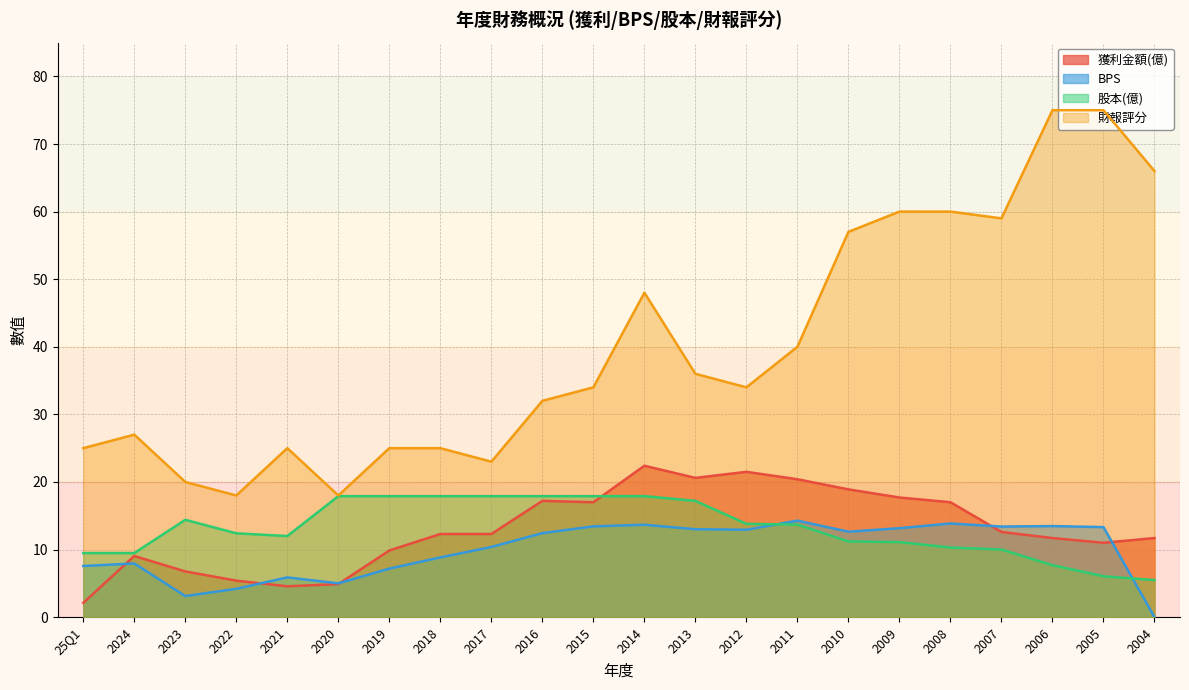

At which category is the sum across all series the highest?

2006